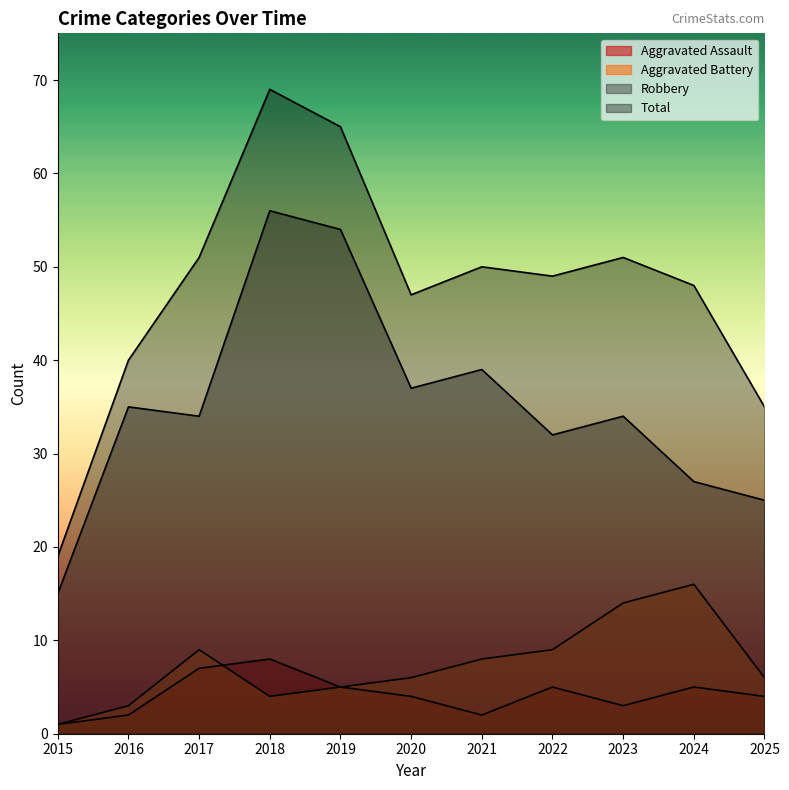

What is the total value across all series at 2024?

96